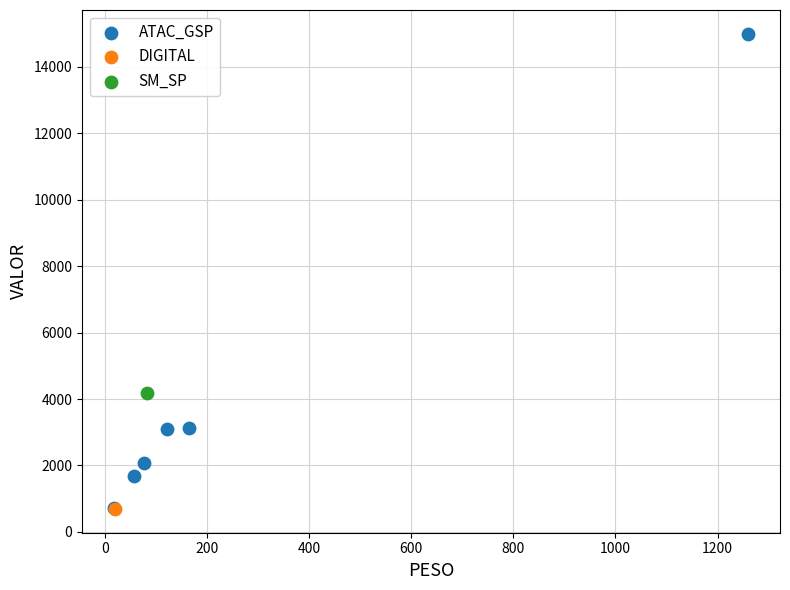

What are all the series names shown in the legend?

ATAC_GSP, DIGITAL, SM_SP